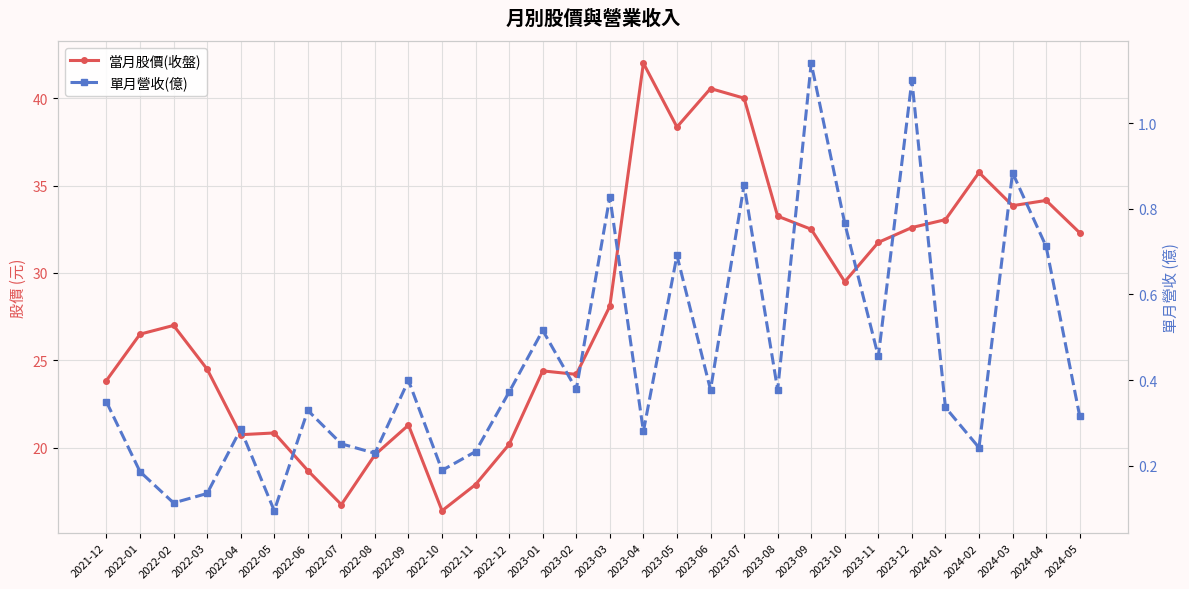

Which series changed the most between 2022-05 and 2022-10?

當月股價(收盤)